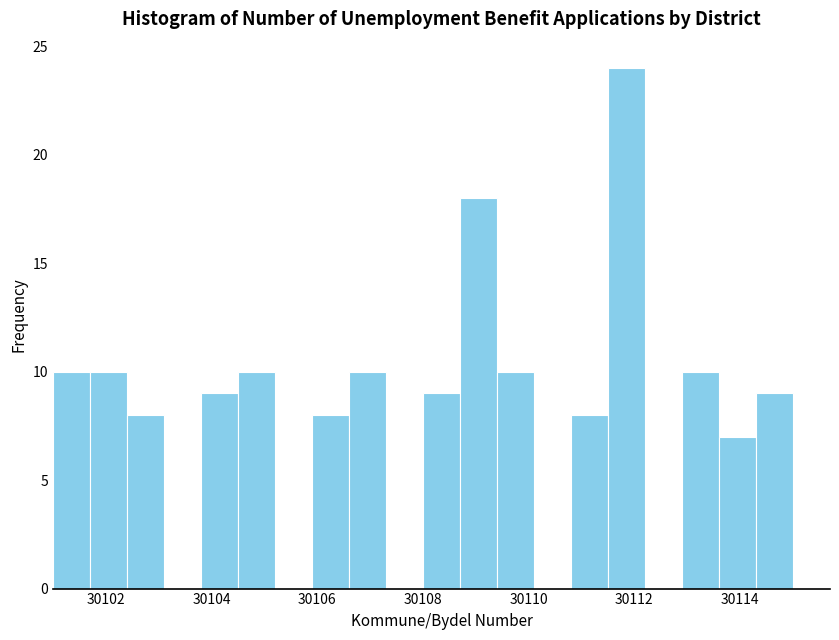

Around what value on the x-axis is the tallest bar? Give the approximate position of its centre, as read against the axis.

30111.8